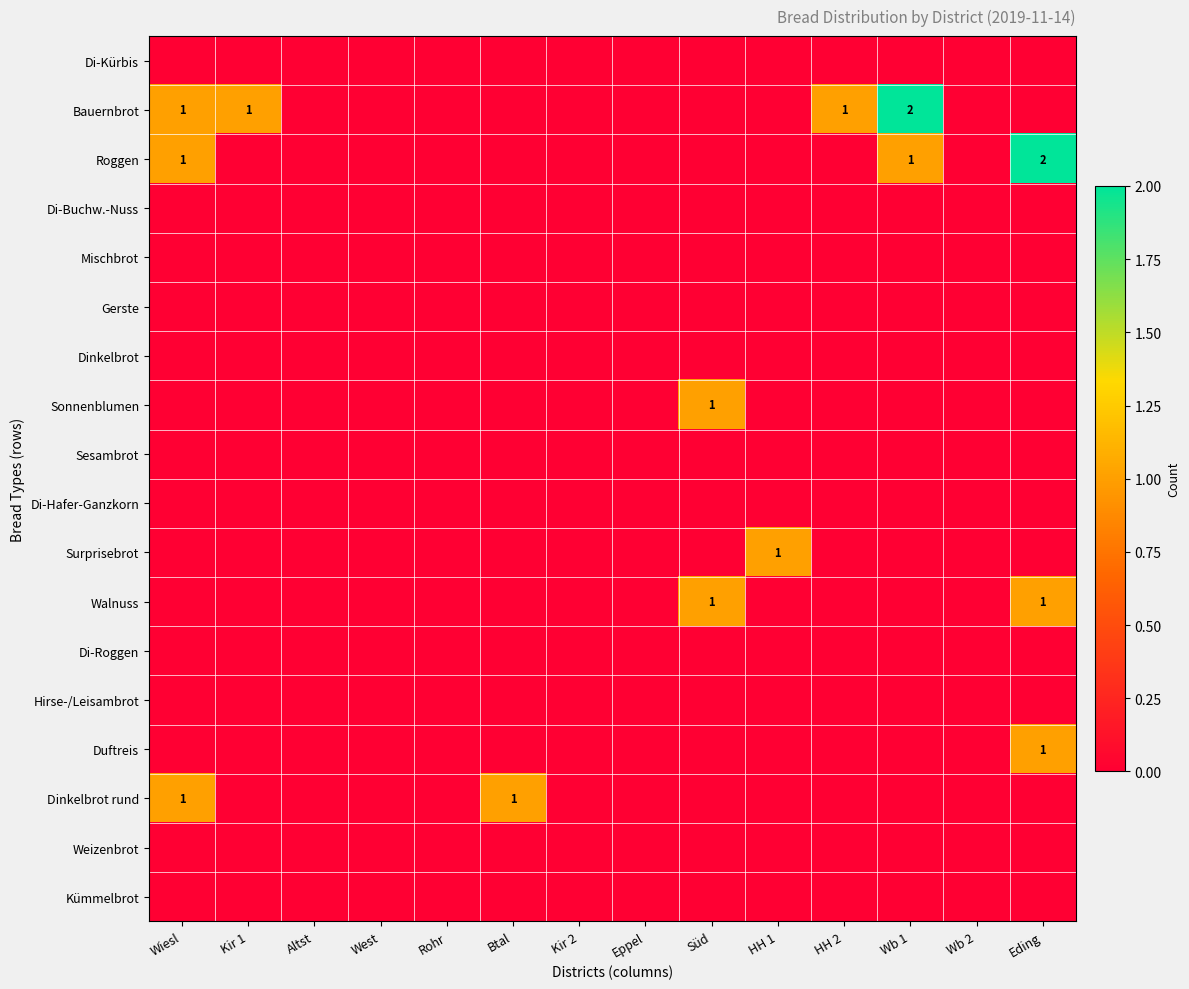

The value of Walnuss at Süd is 0. True or false?

False